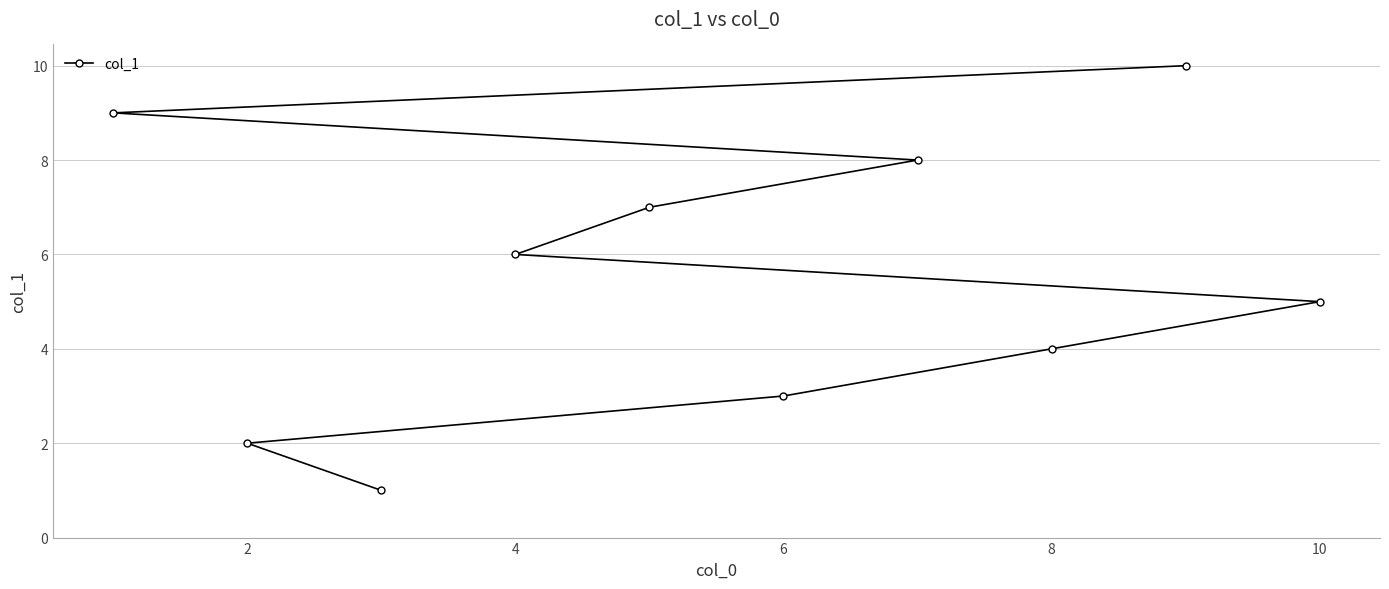

Reading left to right, extract all data points from this chart.

9	2	1	6	7	3	8	4	10	5